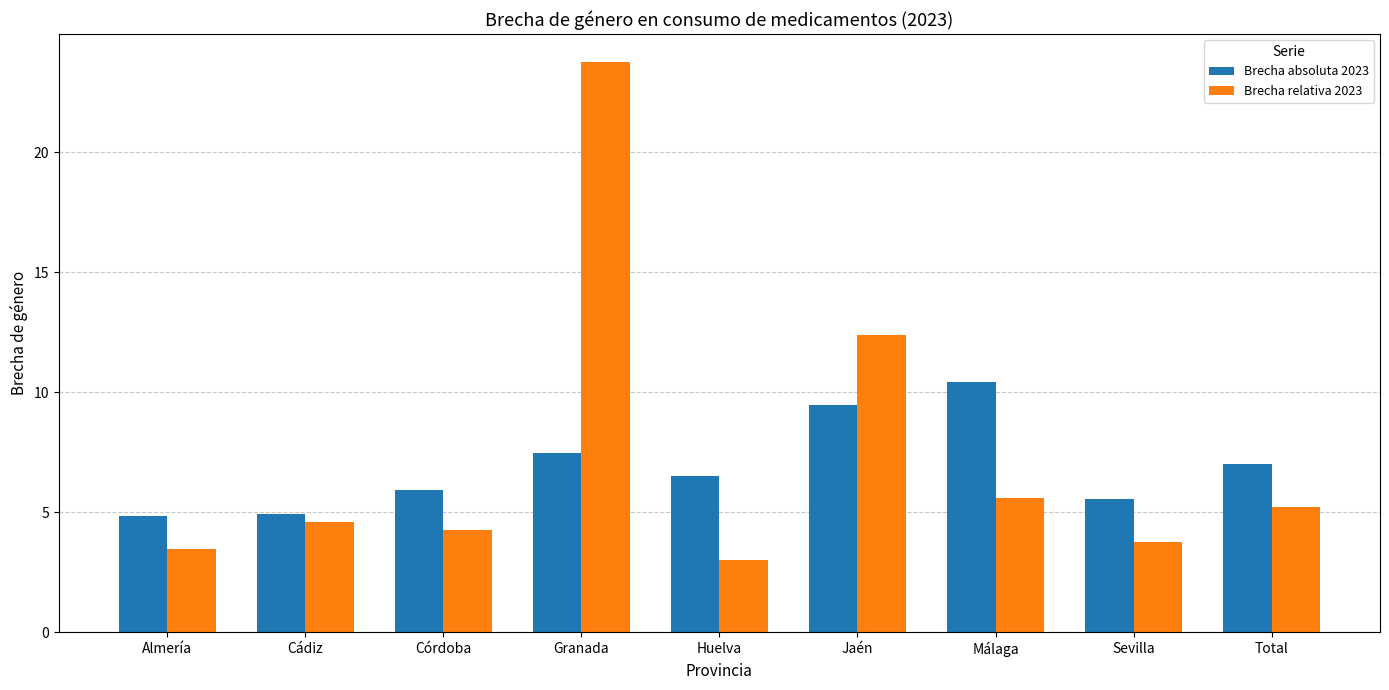

At which label does Brecha absoluta 2023 reach its peak?

Málaga